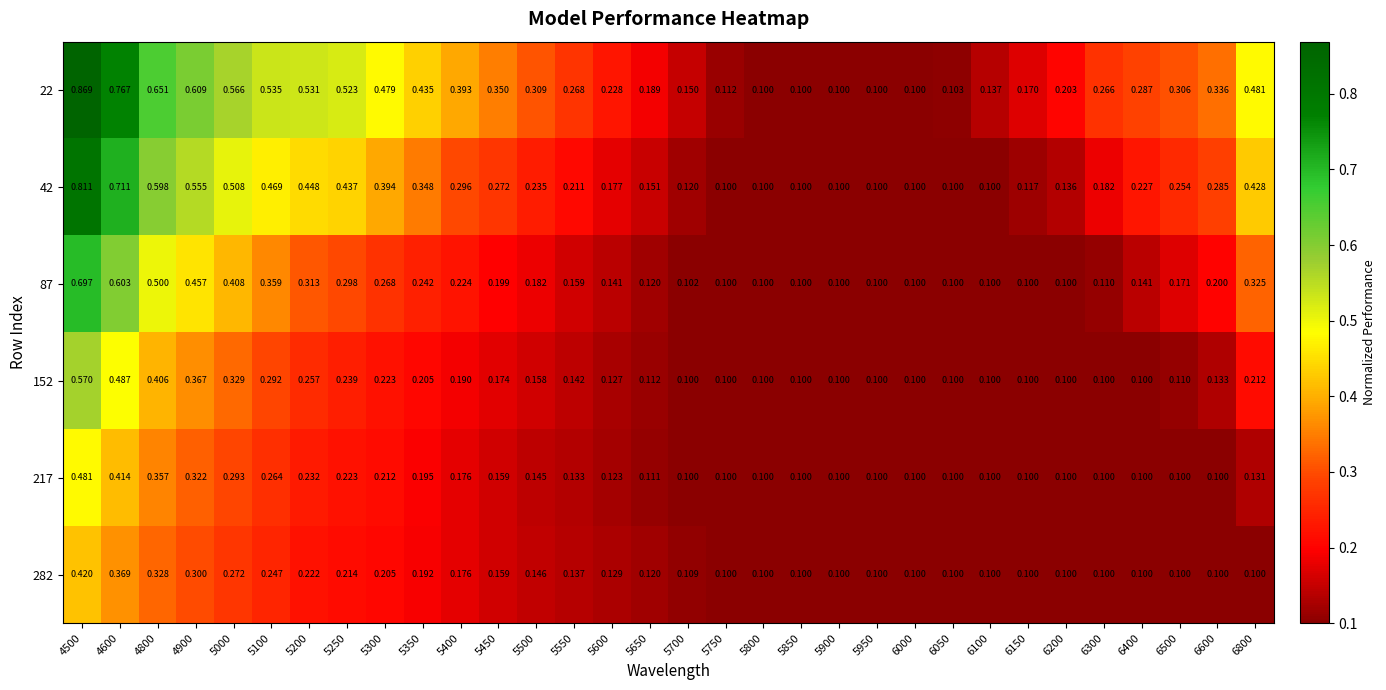

Count the number of categories in the chart.

32